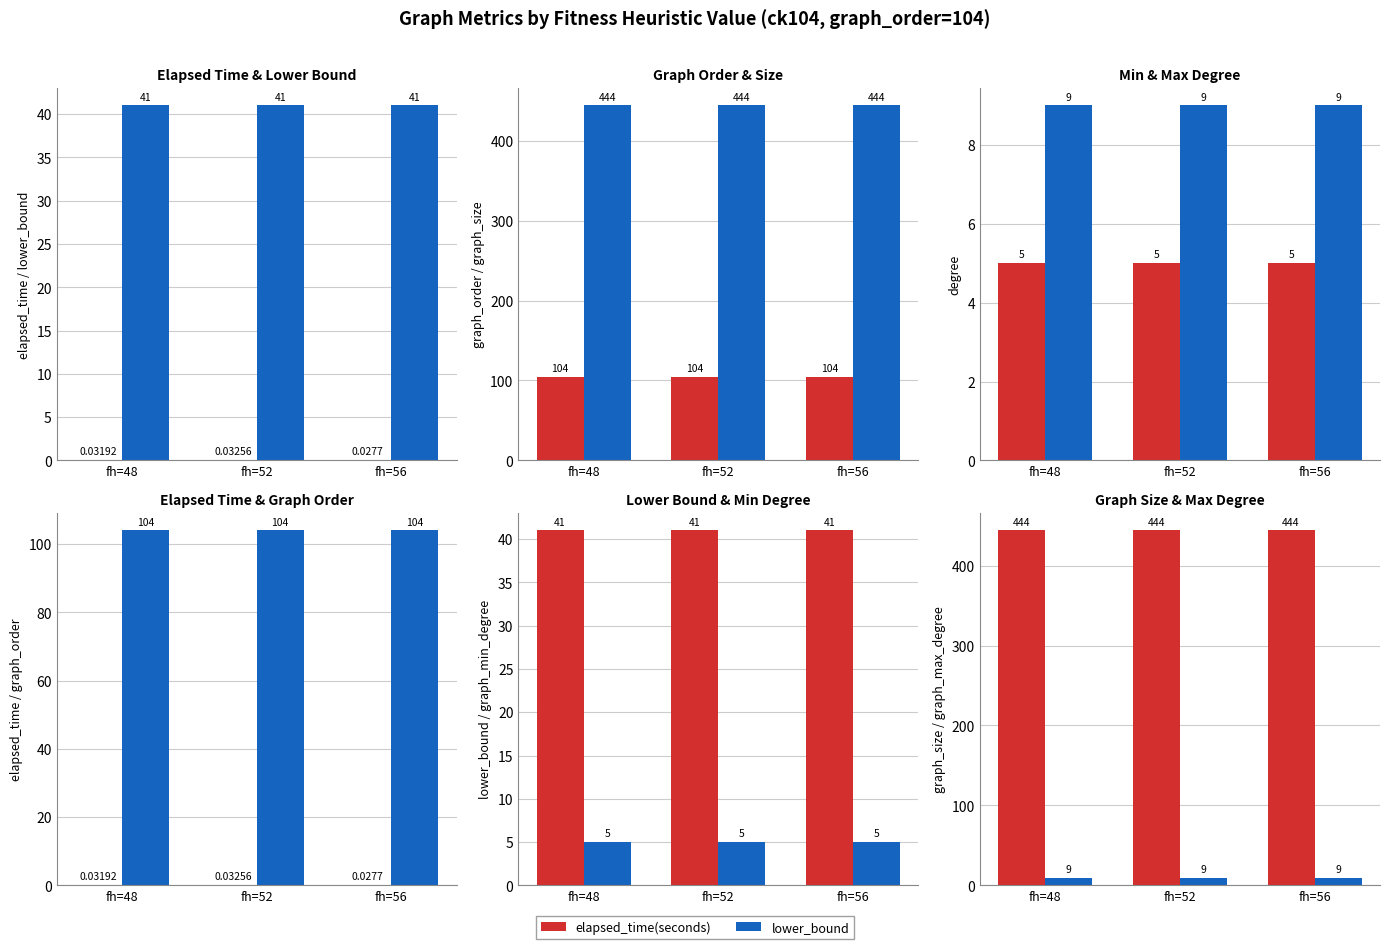

How many distinct data groups are displayed?

6